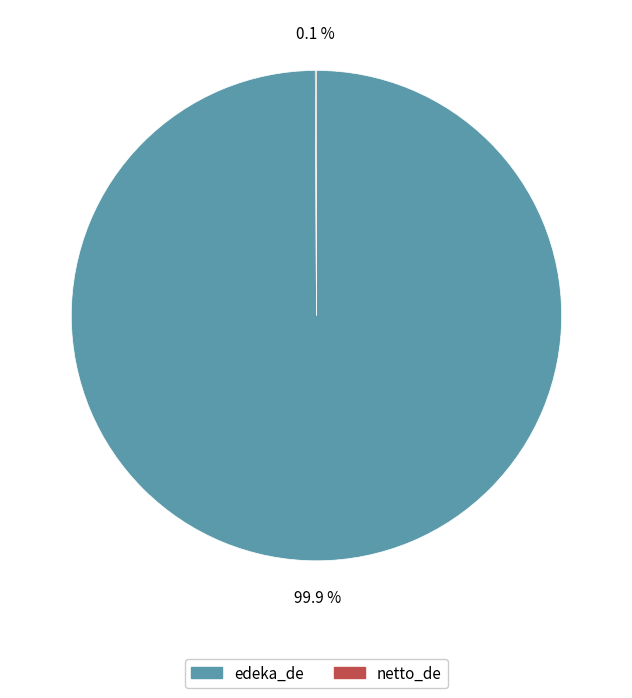

The edeka_de slice represents 86% of the pie. True or false?

False